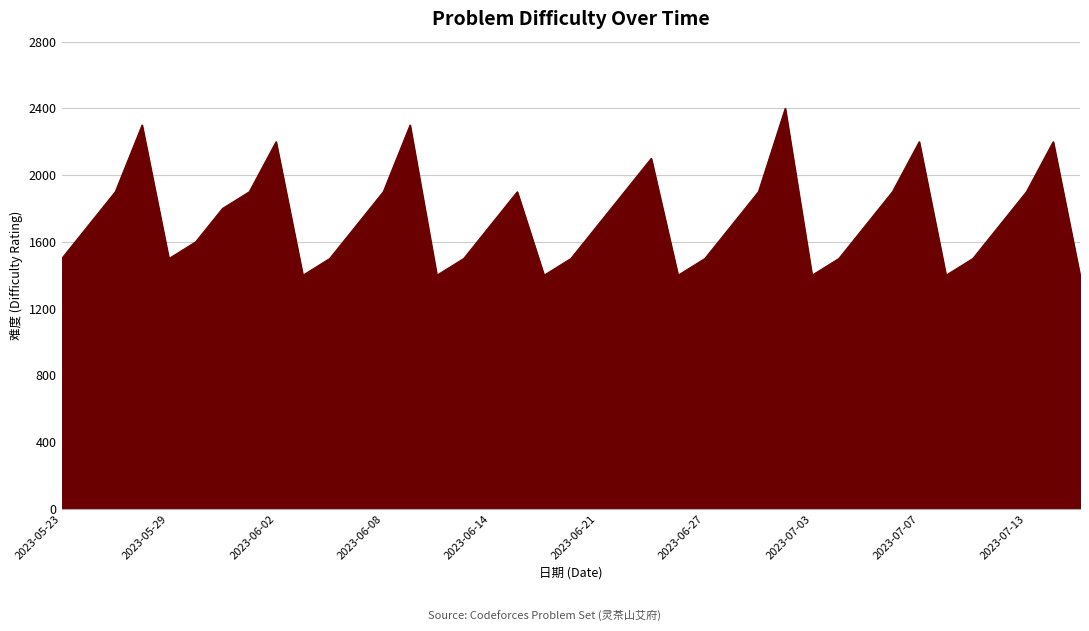

What is the difference between the maximum and minimum values?

1000